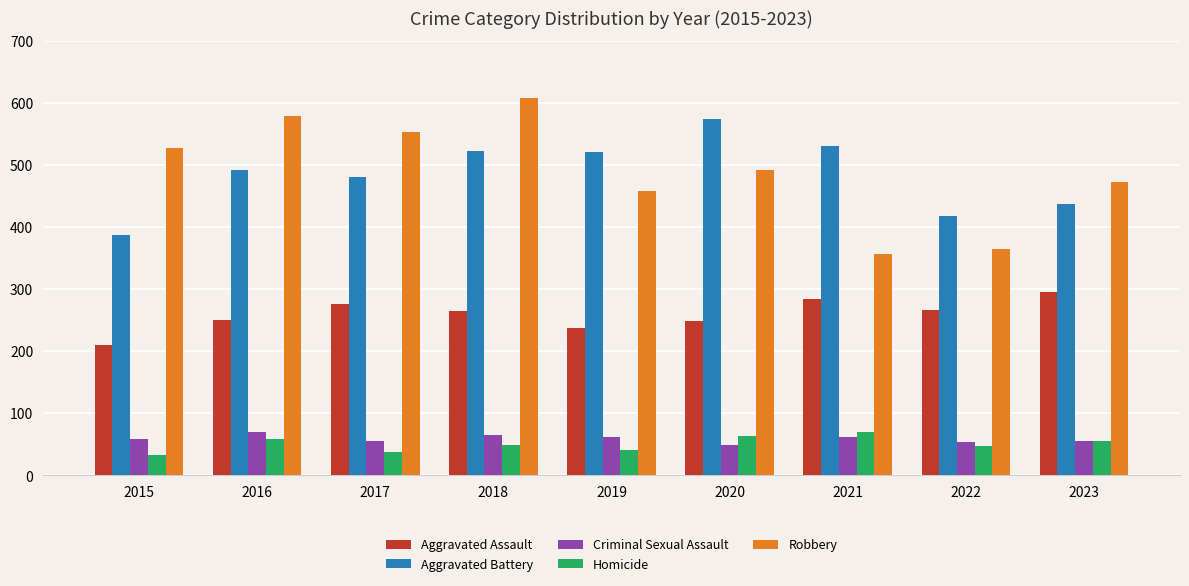

How many bars are there in each group?

5